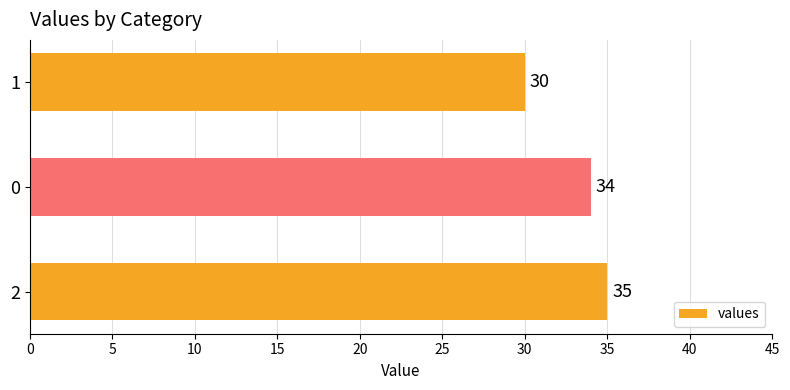

What is the average value?

33